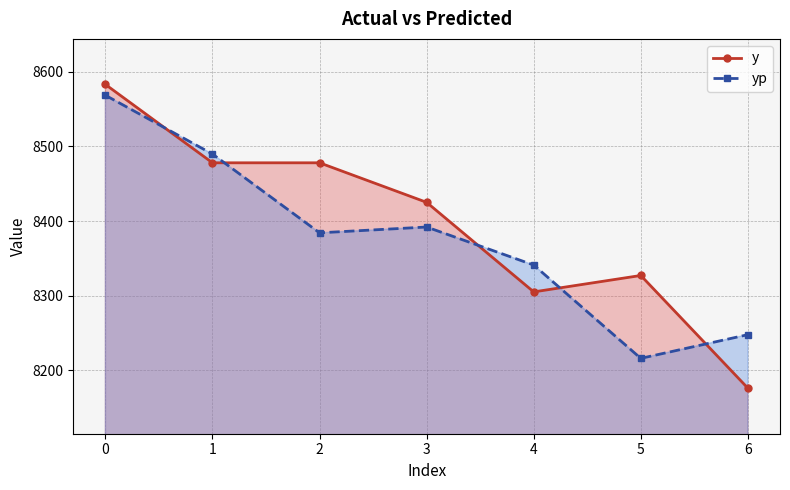

The value of yp at 1 is 8489.7. True or false?

True